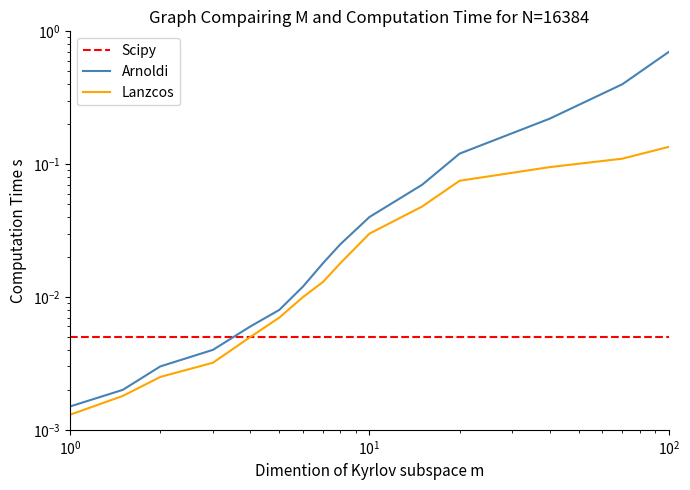

What position from the right is $\mathdefault{10^{-1}}$?

15